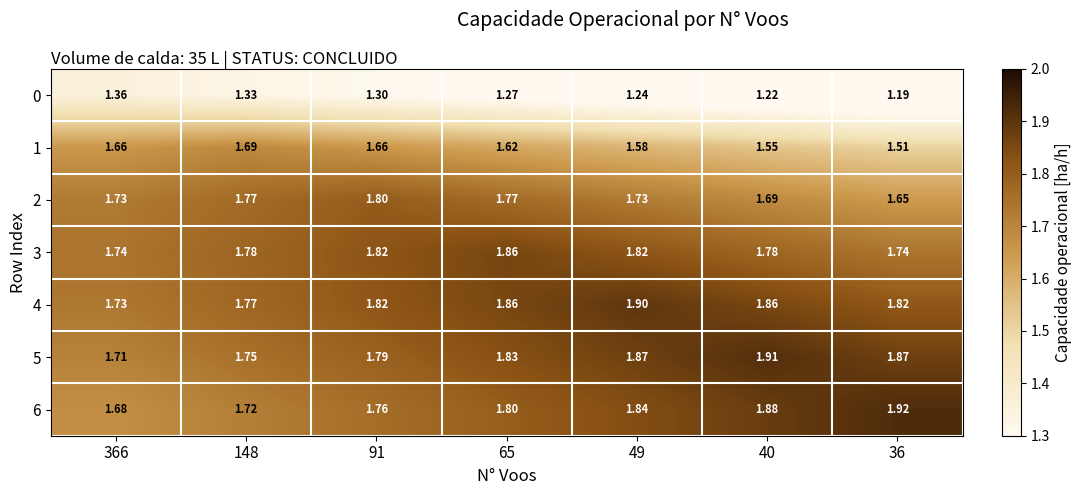

How many data points does each series have?

7